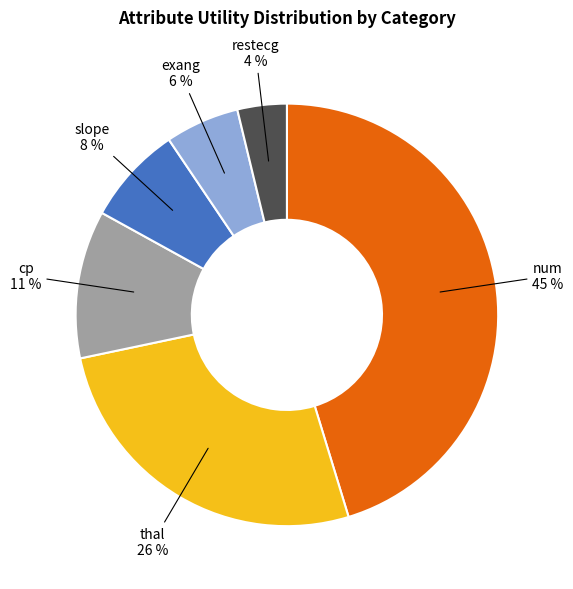

Approximately how many times larger is the value at exang compared to slope?

0.8